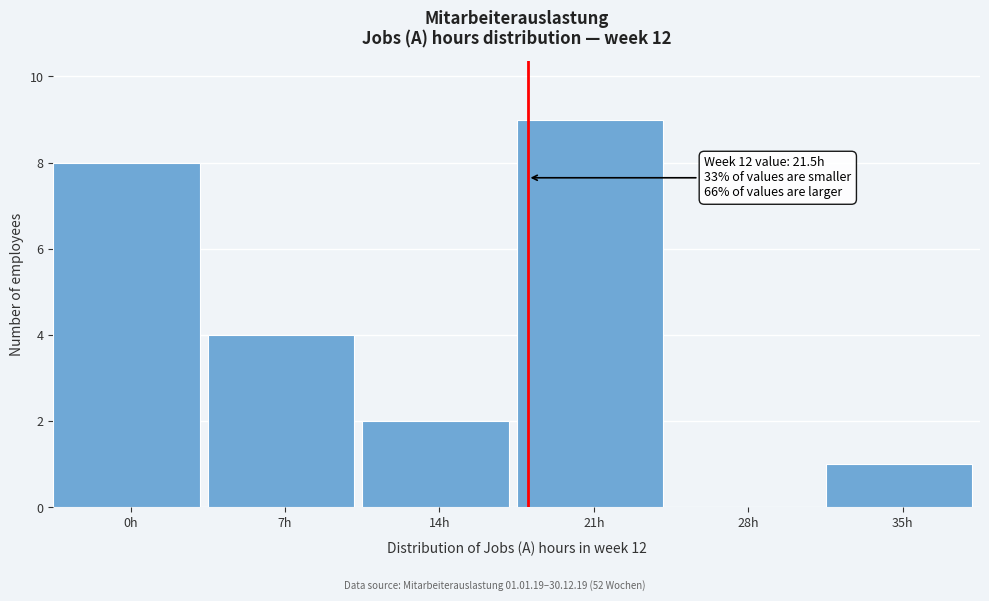

Reading right to left, extract all data points from this chart.

35h=1	28h=0	21h=9	14h=2	7h=4	0h=8